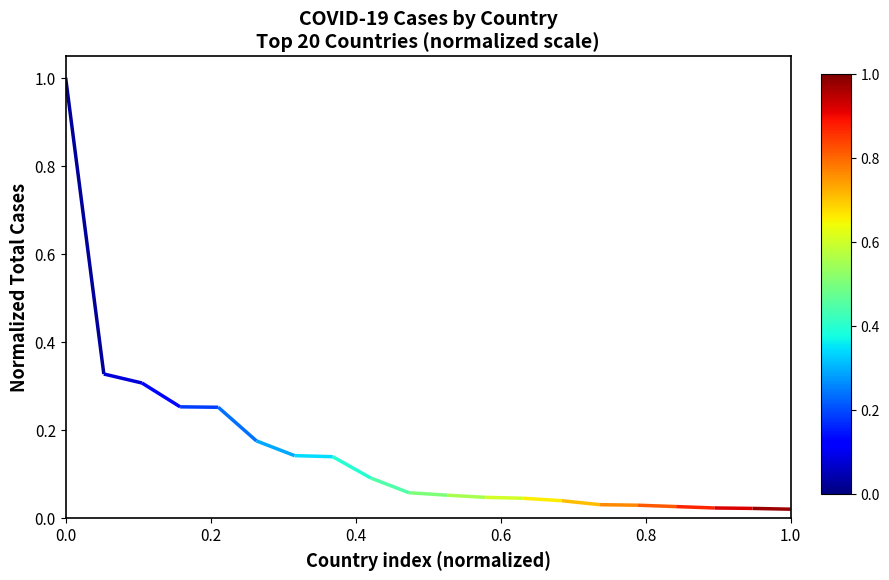

The chart shows a value of 0.0 at 12. True or false?

False